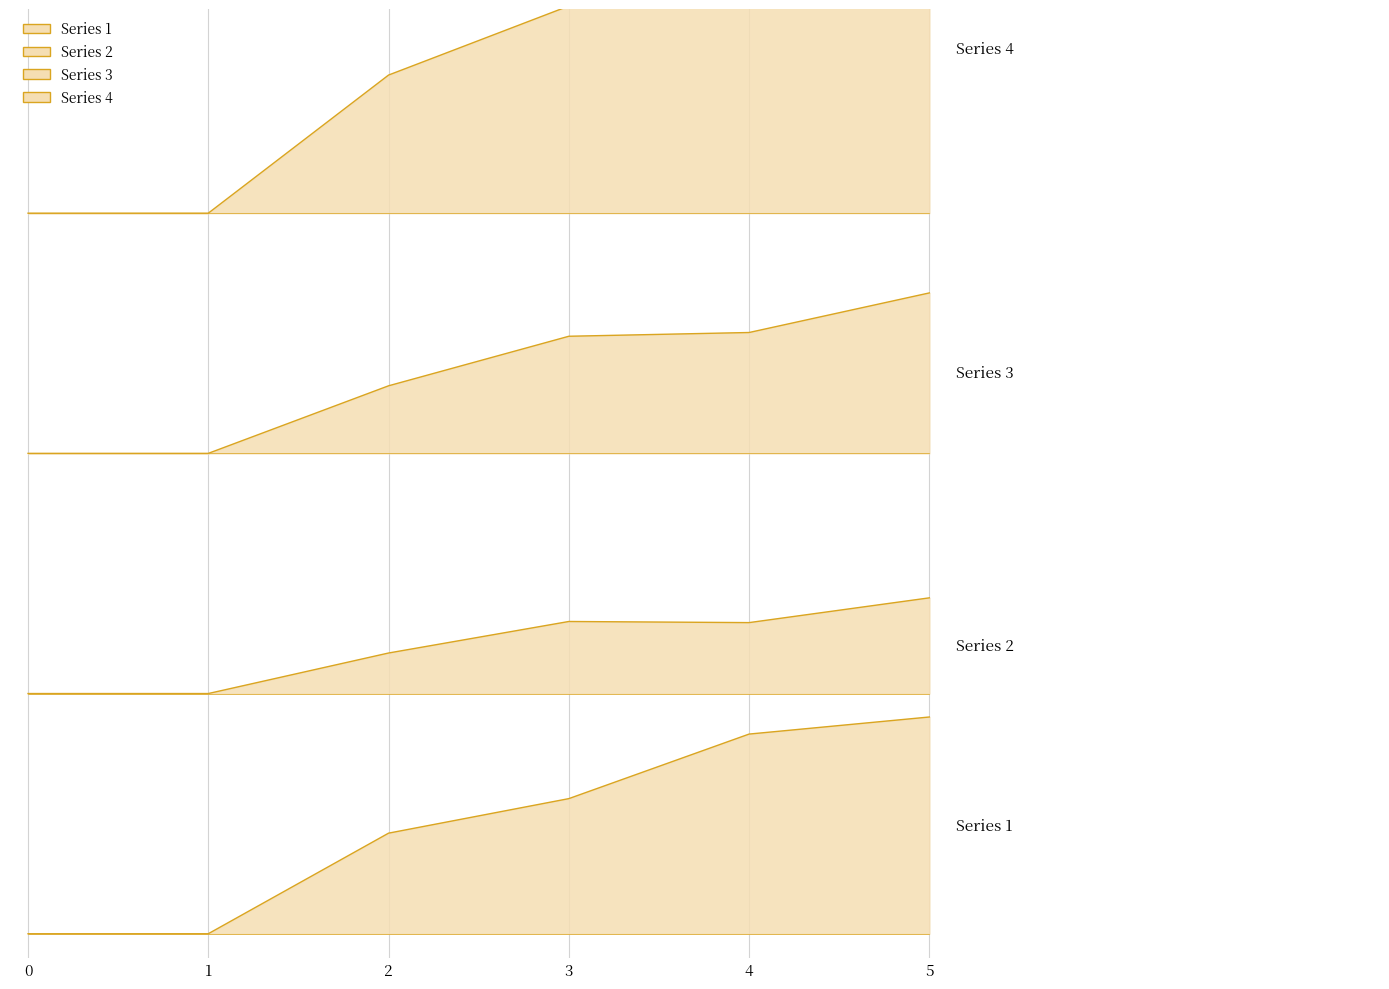

How many values in Series 1 are above zero?

4